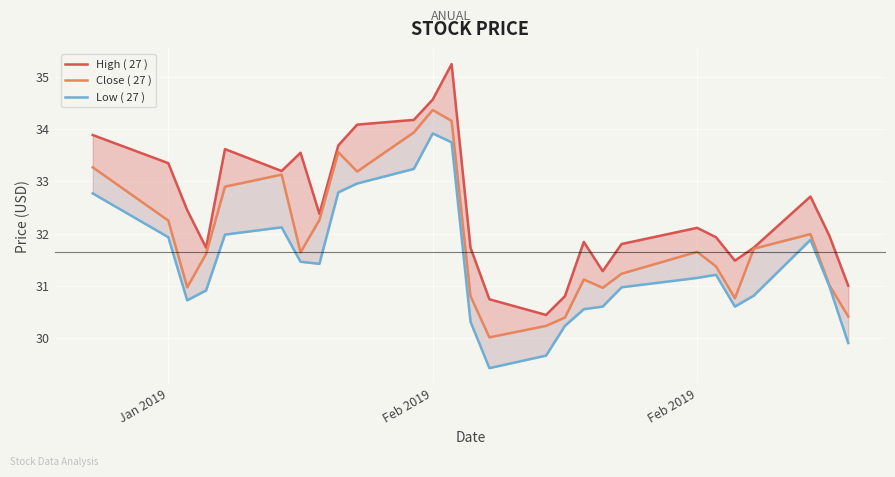

What is the difference between the maximum and minimum values in the High ( 27 ) series?

4.8